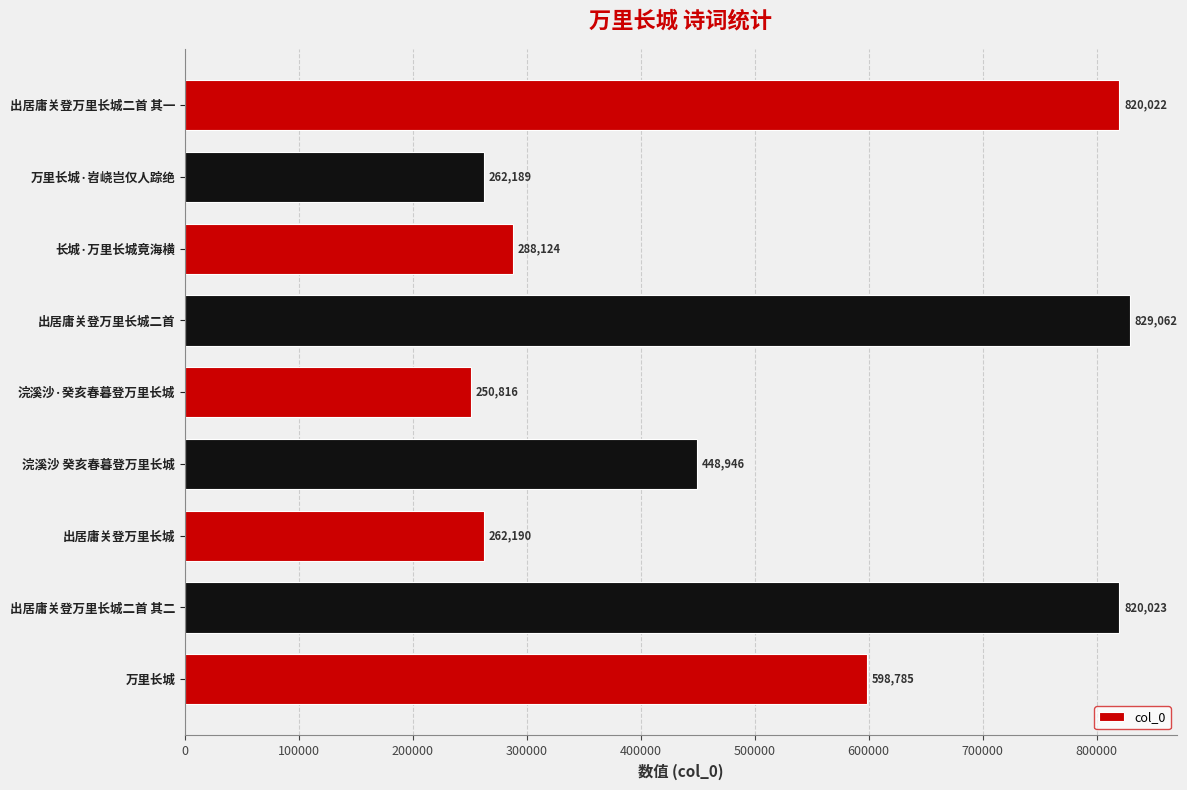

What is the difference between the maximum and minimum values?

578246